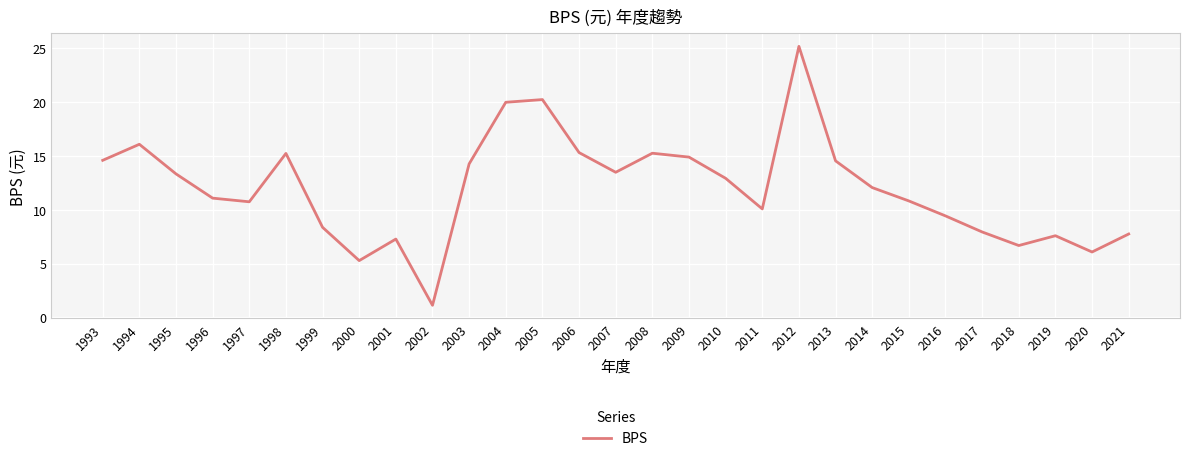

At which category does the data reach its first local valley?

1997